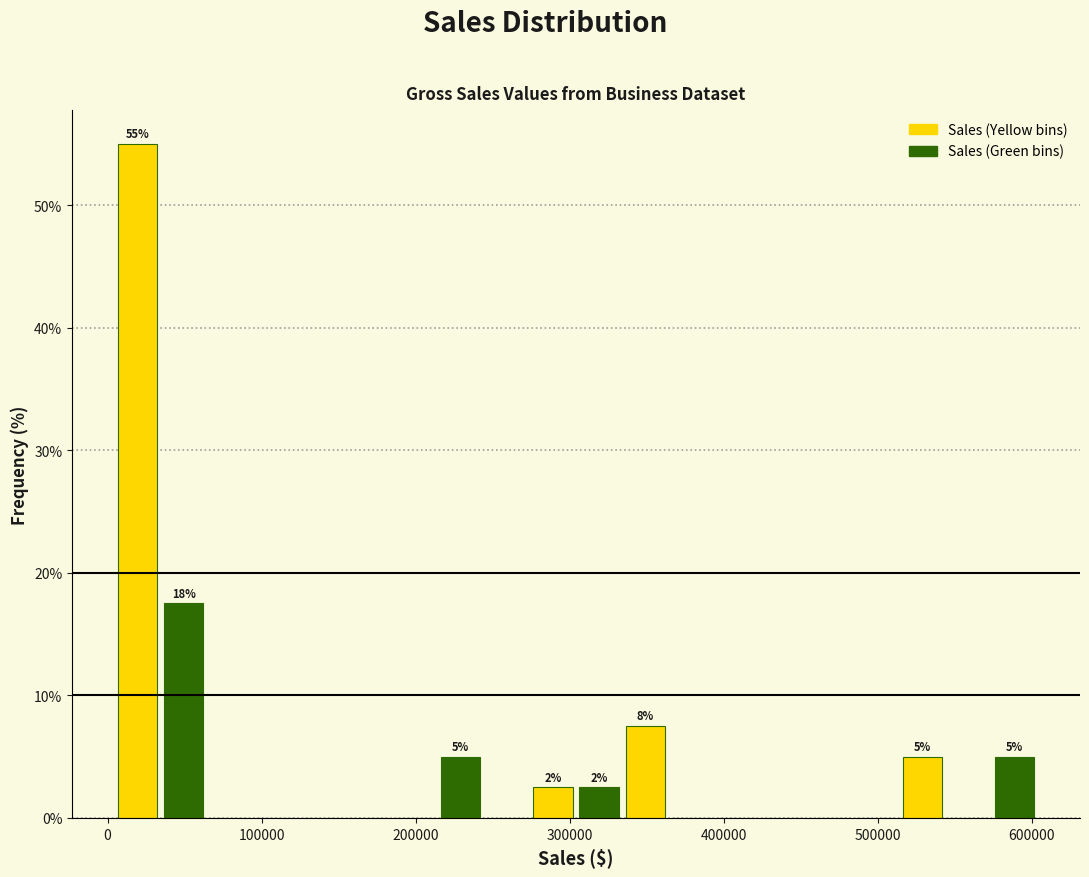

Read against the x-axis, roughly where is the centre of the tallest bar?

20000